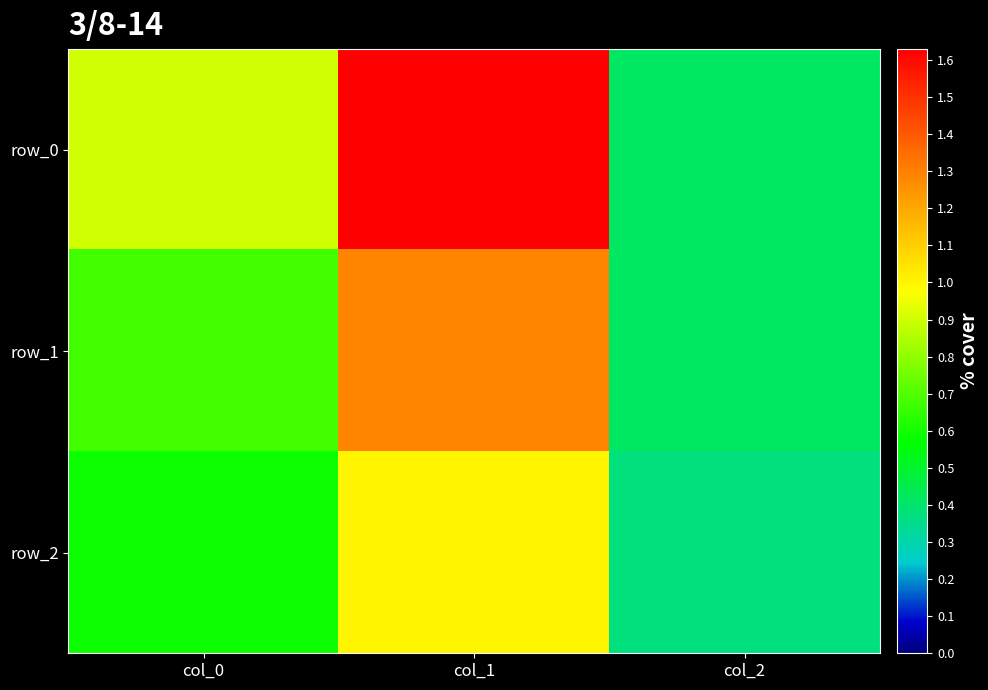

Count the number of data series in this chart.

3